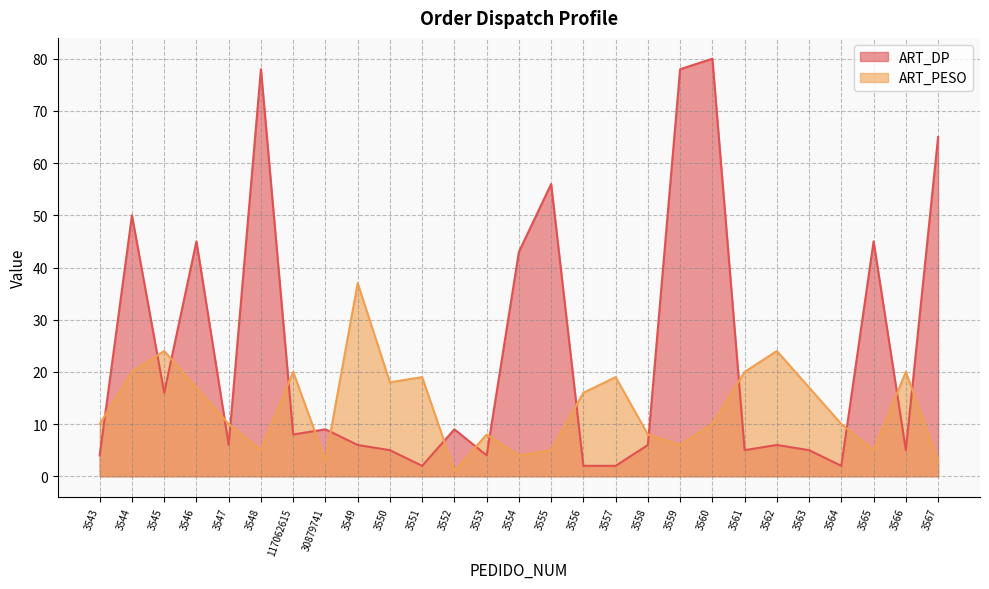

Reading left to right, transcribe all the data shown in this chart.

ART_DP: 4	50	16	45	6	78	8	9	6	5	2	9	4	43	56	2	2	6	78	80	5	6	5	2	45	5	65
ART_PESO: 10	20	24	17	10	5	20	3	37	18	19	1	8	4	5	16	19	8	6	10	20	24	17	10	5	20	3